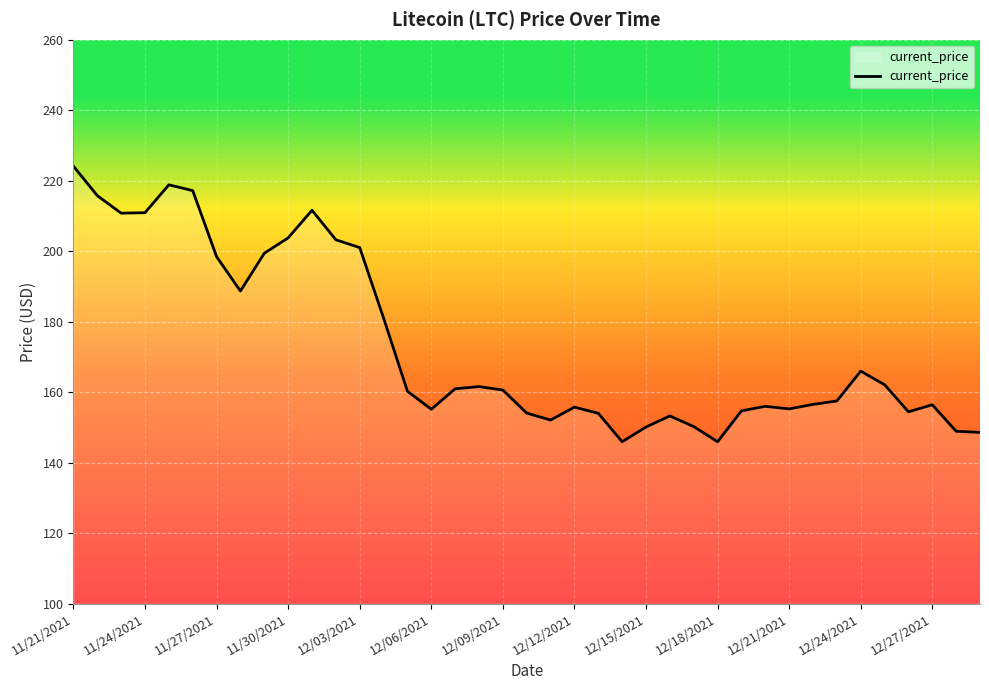

What is the minimum value shown in the chart?

145.9